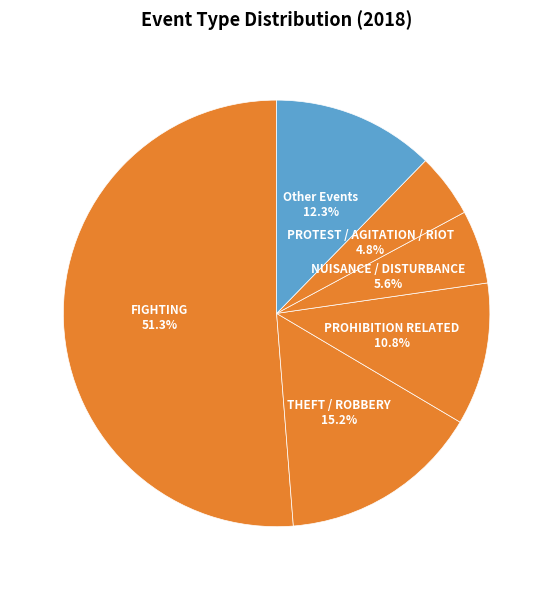

Count the number of slices in the pie.

6